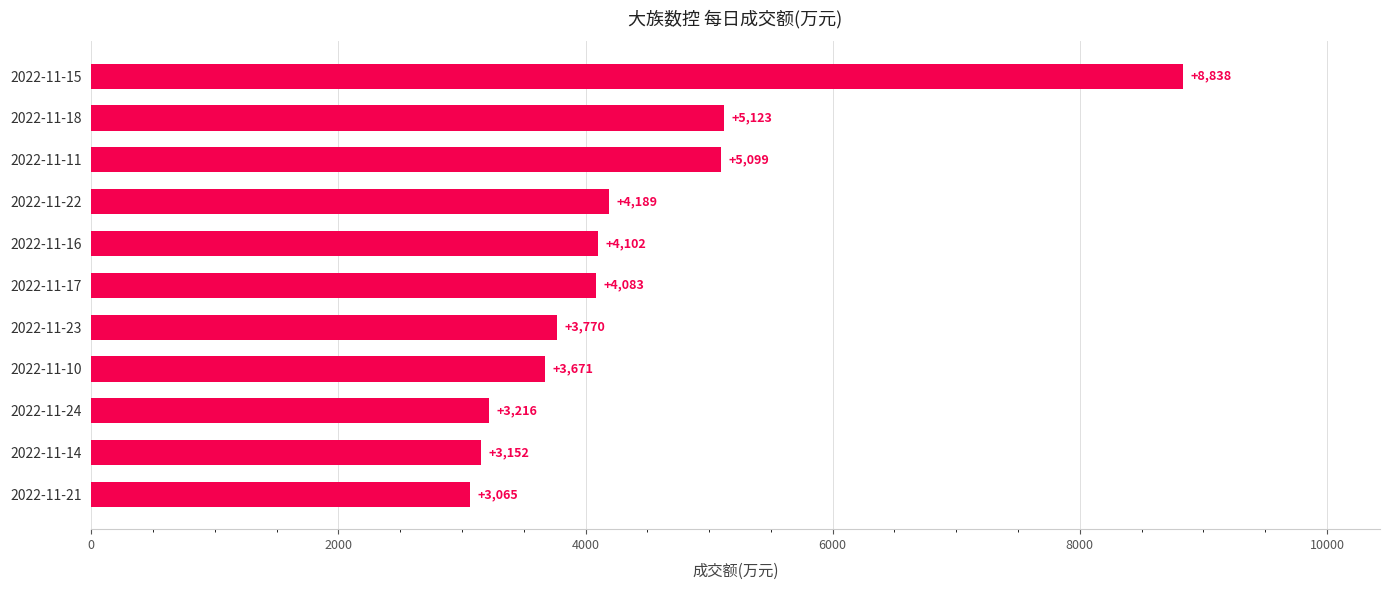

Reading bottom to top, transcribe all the data shown in this chart.

2022-11-21=3065	2022-11-14=3152	2022-11-24=3216	2022-11-10=3671	2022-11-23=3770	2022-11-17=4083	2022-11-16=4102	2022-11-22=4189	2022-11-11=5099	2022-11-18=5123	2022-11-15=8838